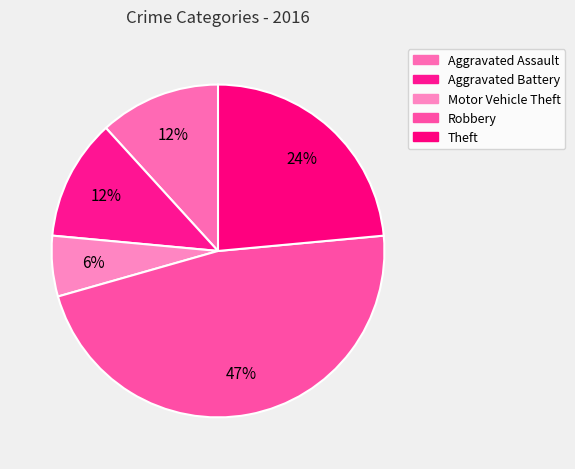

Count the number of slices in the pie.

5